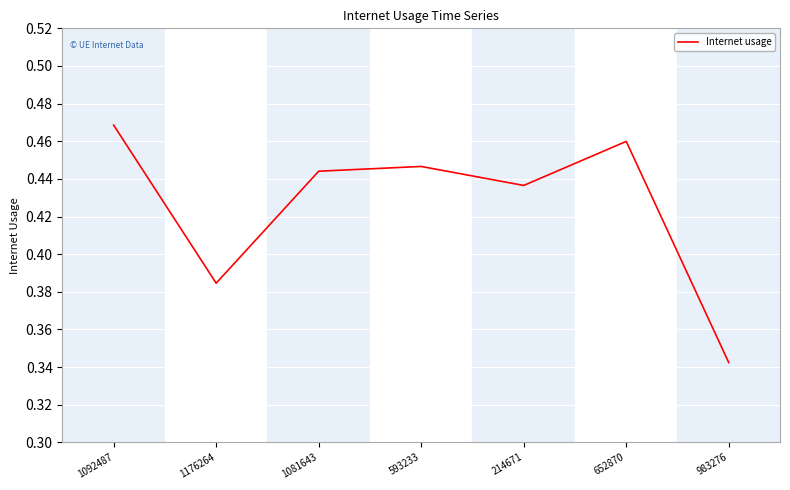

What position from the right is 593233?

4